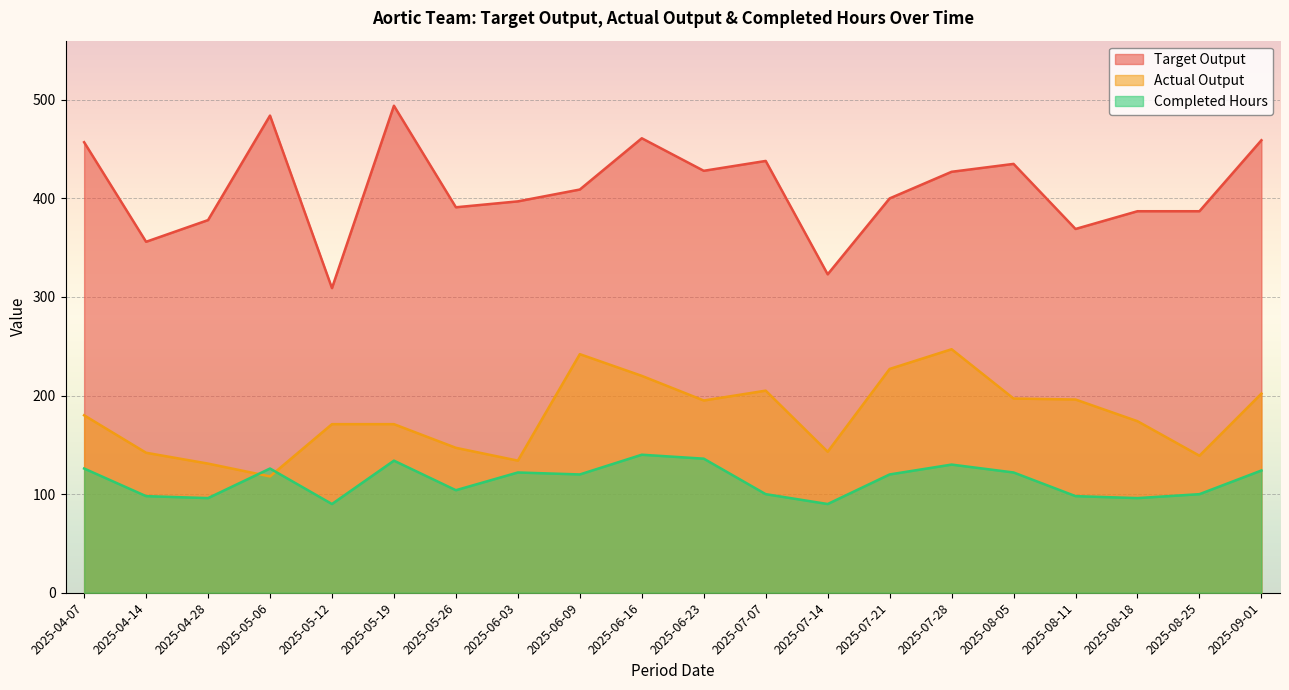

Reading left to right, extract all data points from this chart.

Target Output: 2025-04-07=457	2025-04-14=356	2025-04-28=378	2025-05-06=484	2025-05-12=309	2025-05-19=494	2025-05-26=391	2025-06-03=397	2025-06-09=409	2025-06-16=461	2025-06-23=428	2025-07-07=438	2025-07-14=323	2025-07-21=400	2025-07-28=427	2025-08-05=435	2025-08-11=369	2025-08-18=387	2025-08-25=387	2025-09-01=459
Actual Output: 2025-04-07=180	2025-04-14=142	2025-04-28=131	2025-05-06=118	2025-05-12=171	2025-05-19=171	2025-05-26=147	2025-06-03=134	2025-06-09=242	2025-06-16=220	2025-06-23=195	2025-07-07=205	2025-07-14=143	2025-07-21=227	2025-07-28=247	2025-08-05=197	2025-08-11=196	2025-08-18=174	2025-08-25=139	2025-09-01=202
Completed Hours: 2025-04-07=126	2025-04-14=98	2025-04-28=96	2025-05-06=126	2025-05-12=90	2025-05-19=134	2025-05-26=104	2025-06-03=122	2025-06-09=120	2025-06-16=140	2025-06-23=136	2025-07-07=100	2025-07-14=90	2025-07-21=120	2025-07-28=130	2025-08-05=122	2025-08-11=98	2025-08-18=96	2025-08-25=100	2025-09-01=124